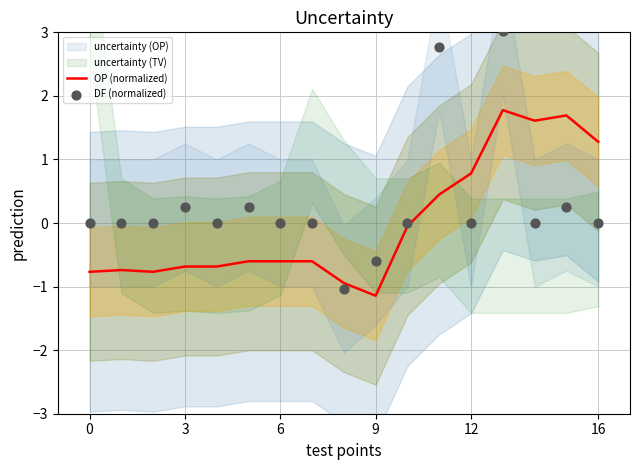

What is the minimum value for OP (normalized)?

-1.1